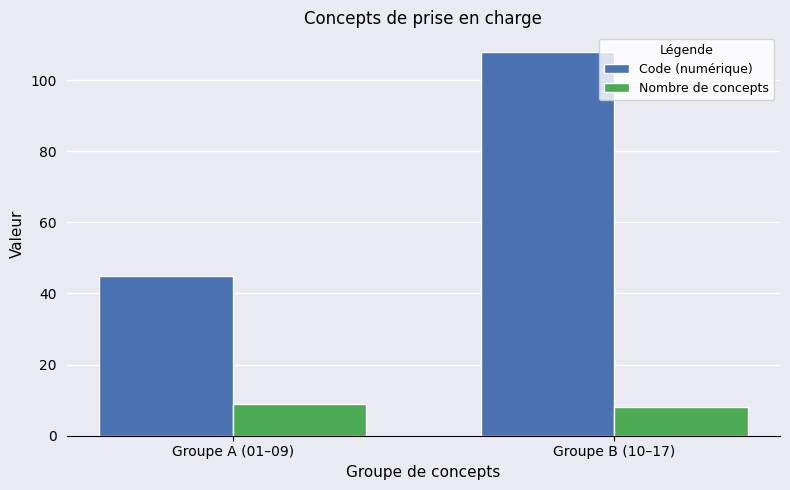

Which series has the largest range (max minus min)?

Code (numérique)